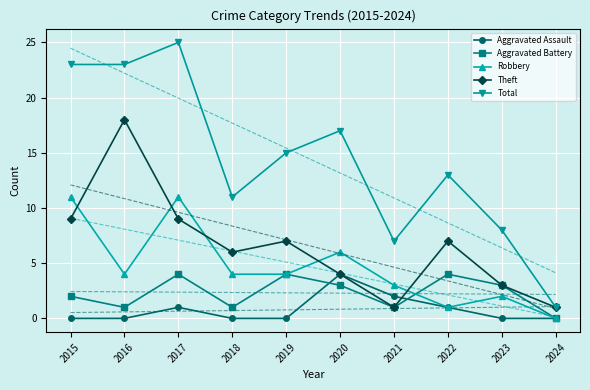

How many lines are shown in the chart?

5